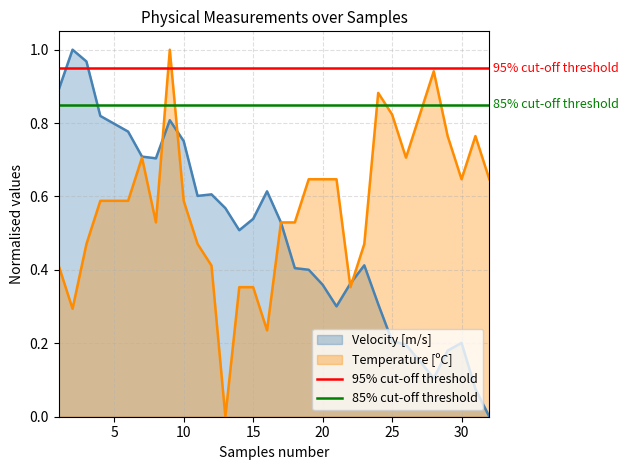

Is it true that Temperature [ºC] equals 1.1 at 30?

False